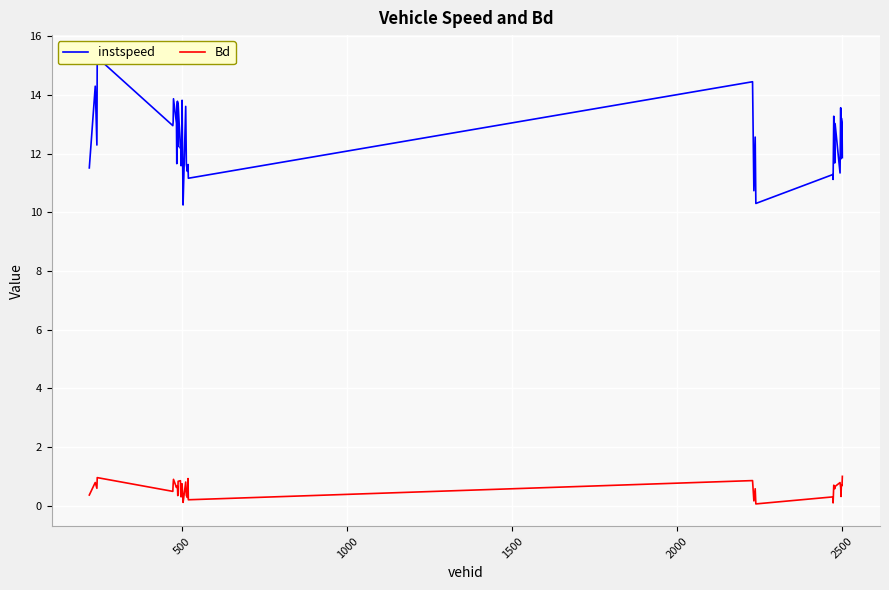

Is the value of Bd at 33 greater than the value of instspeed at 21?

No